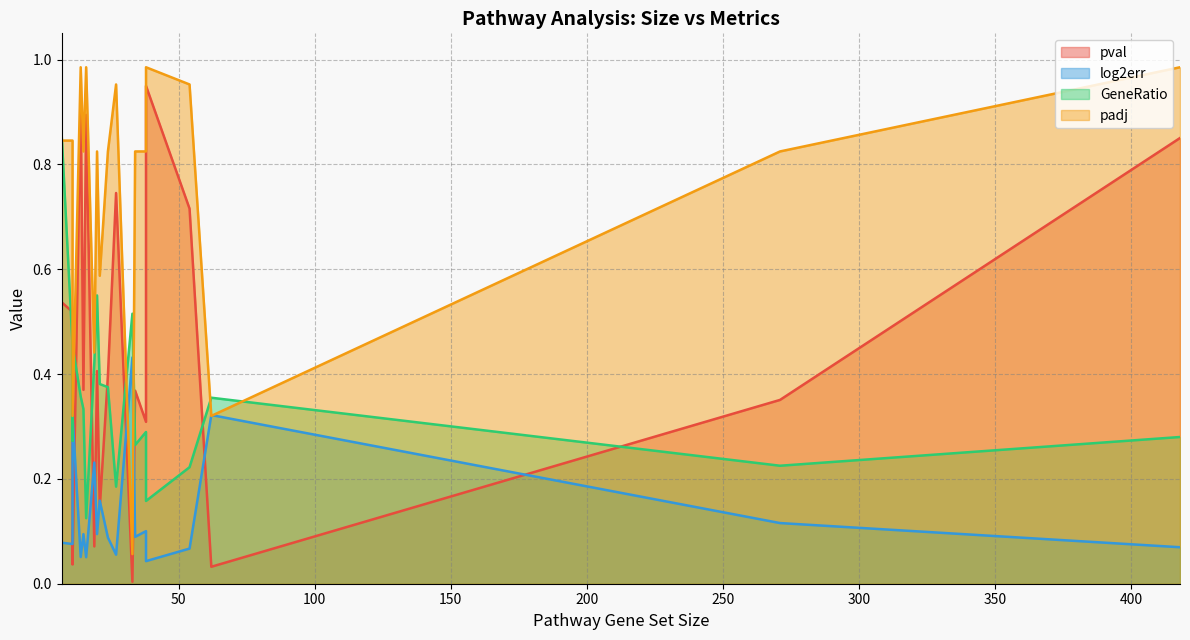

What is the average value of the log2err series?

0.1